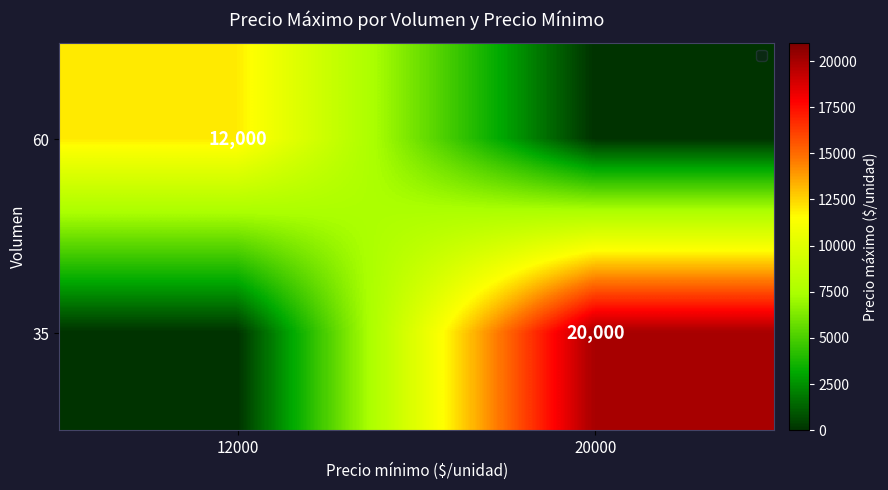

Is it true that 60 equals 17900 at 12000?

False